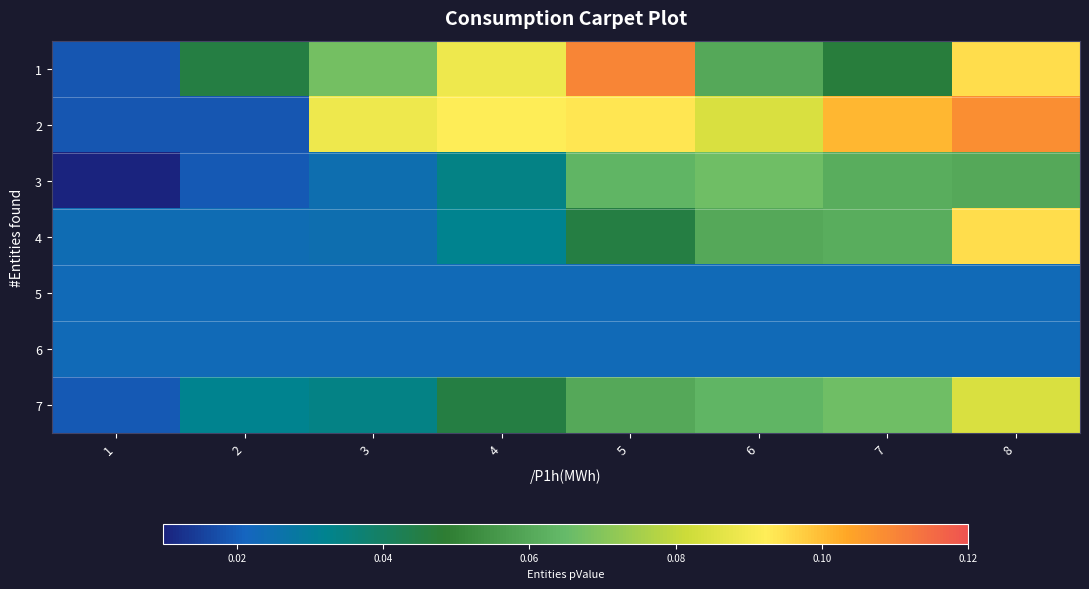

Which label corresponds to the largest value in the chart?

5